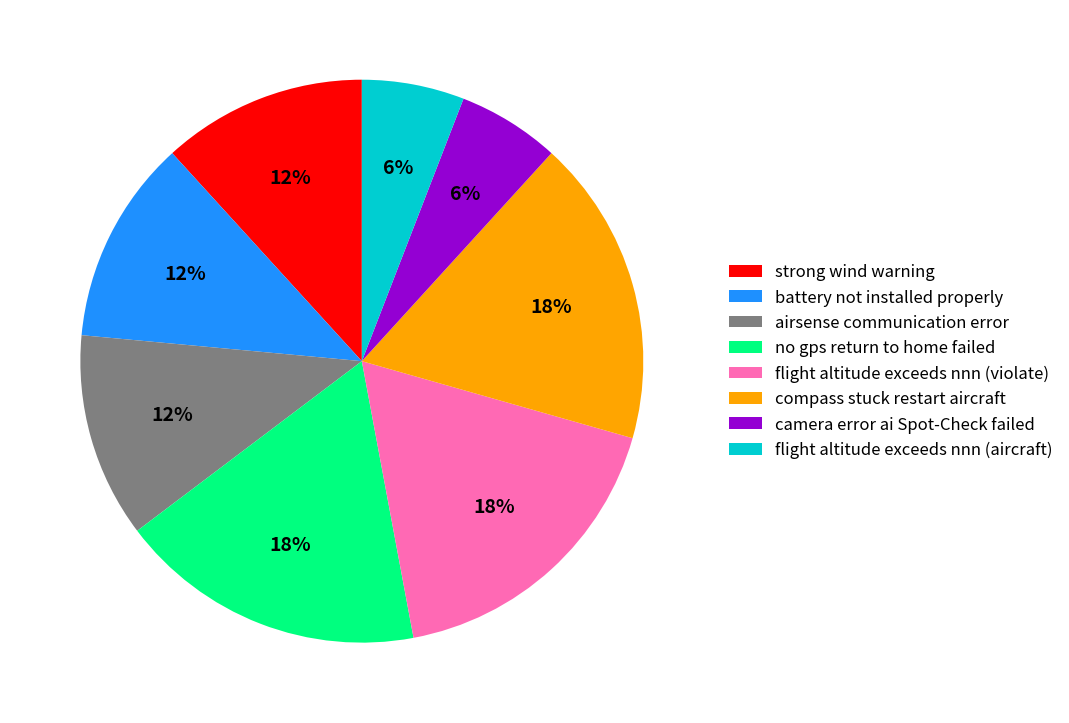

Is the sum of compass stuck restart aircraft and flight altitude exceeds nnn (aircraft) greater than half?

No